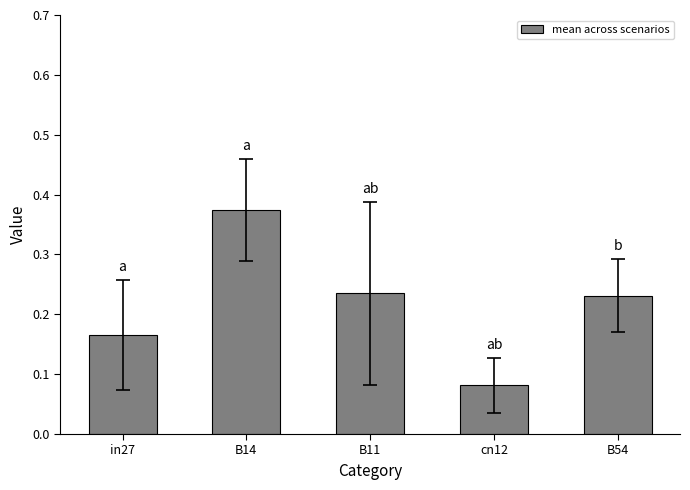

What is the sum of all values?

1.1